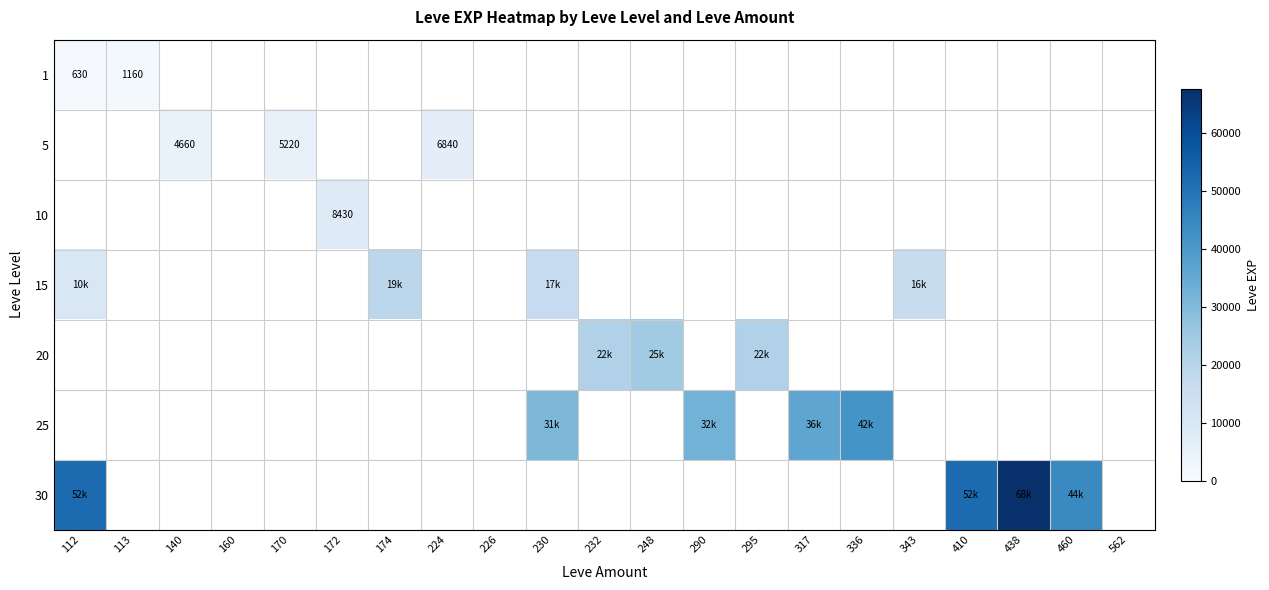

At how many categories does at least one series exceed 47331?

3